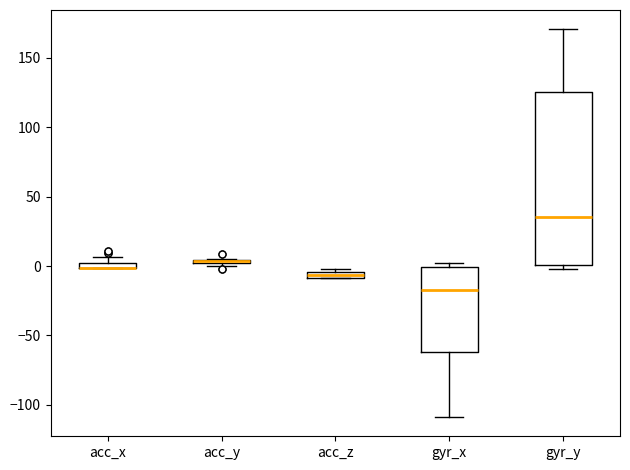

Where is the lower edge of the box for acc_x on the y-axis? The values are not printed on the chart, so give them approximately, as read against the axis.

0